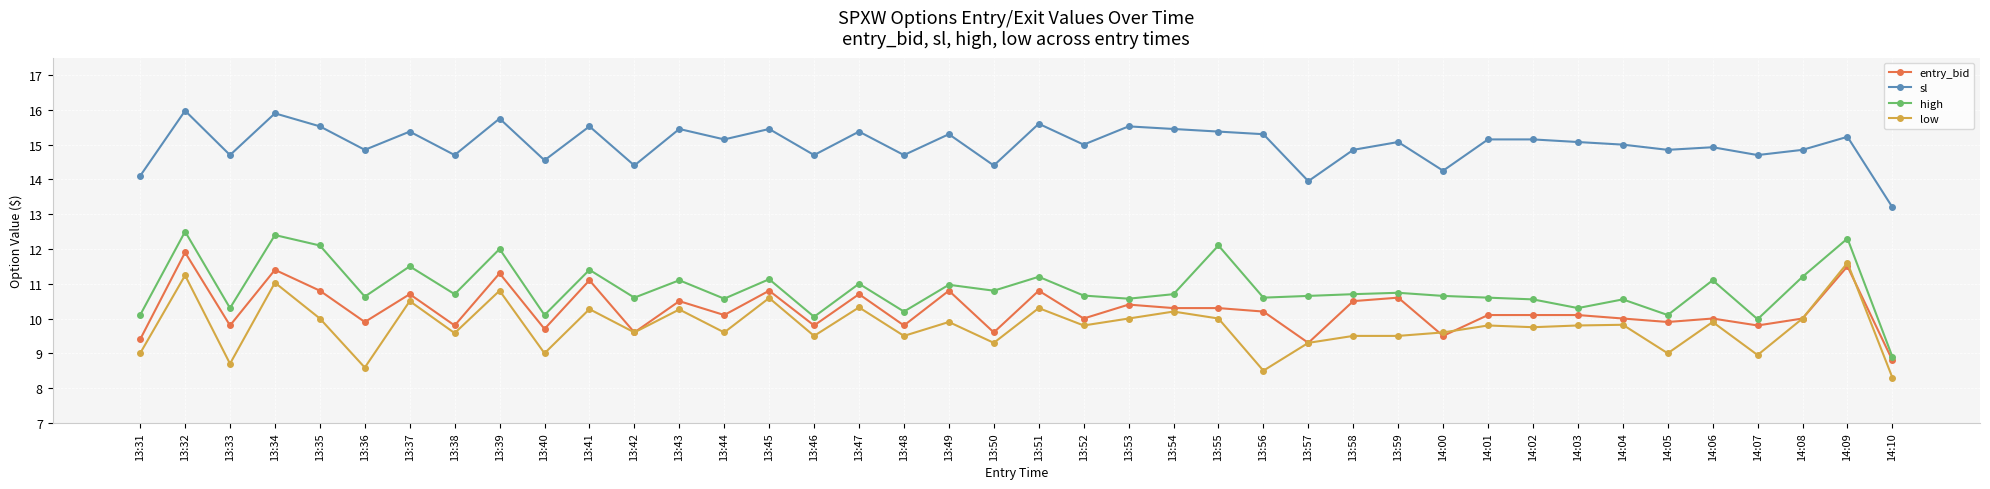

What is the spread (max minus min) of values at 14:09?

3.7